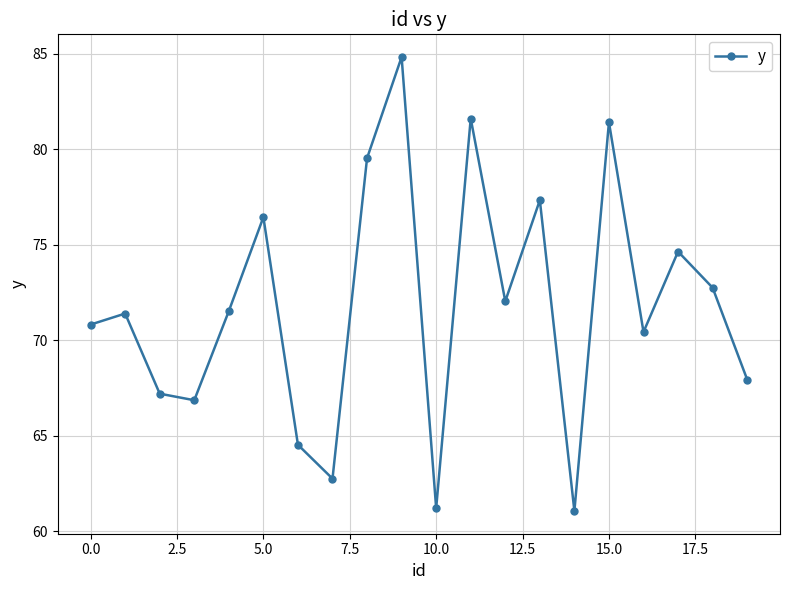

Reading left to right, what are all the values shown in this chart?

70.8	71.4	67.2	66.9	71.5	76.4	64.5	62.8	79.5	84.8	61.2	81.6	72.0	77.3	61.1	81.4	70.4	74.6	72.8	67.9